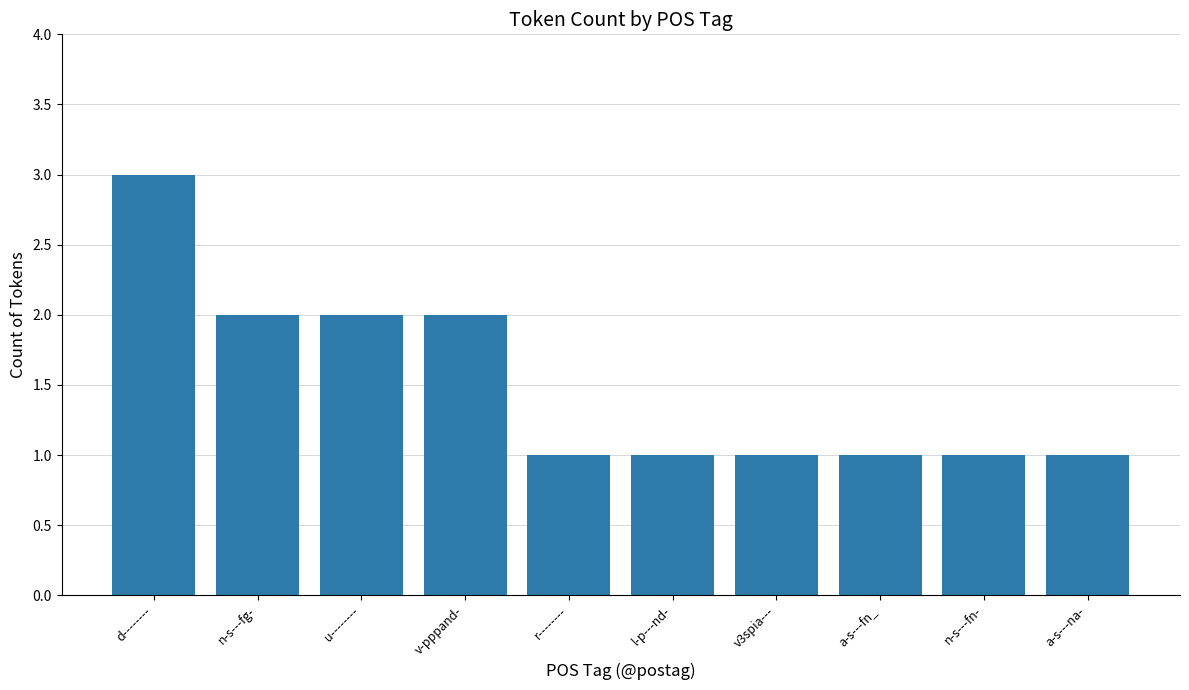

Which label corresponds to the largest value in the chart?

d--------